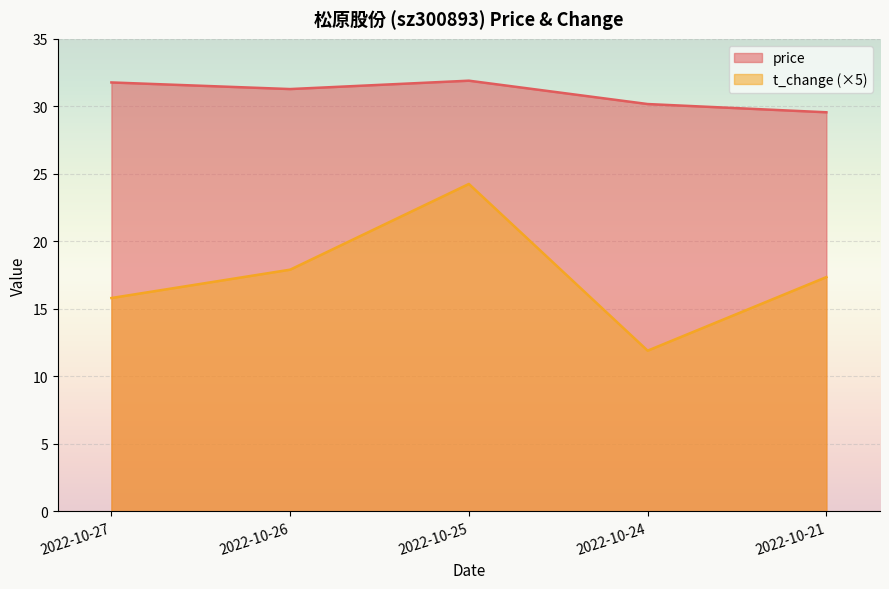

At which category does t_change reach its first local peak?

2022-10-25